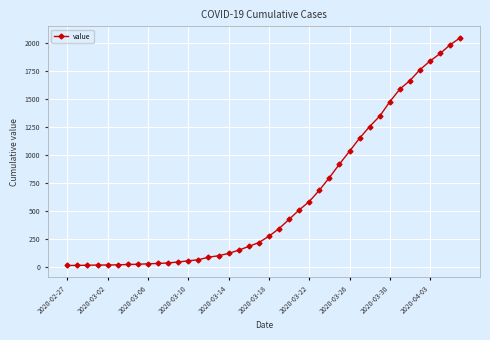

What is the average value?

622